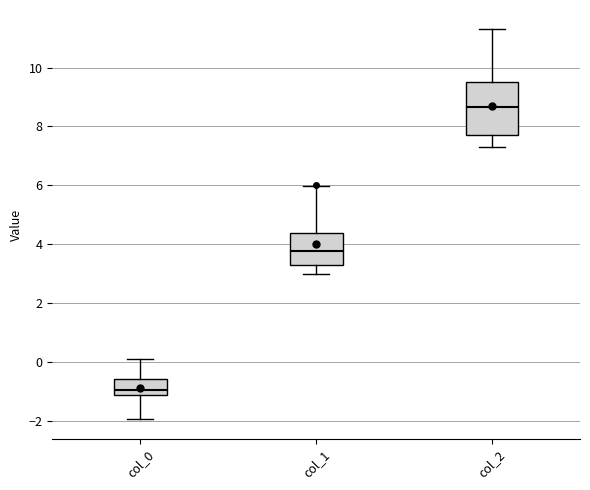

Where does the median line of the box for col_2 sit on the y-axis? The values are not printed on the chart, so give them approximately, as read against the axis.

8.6